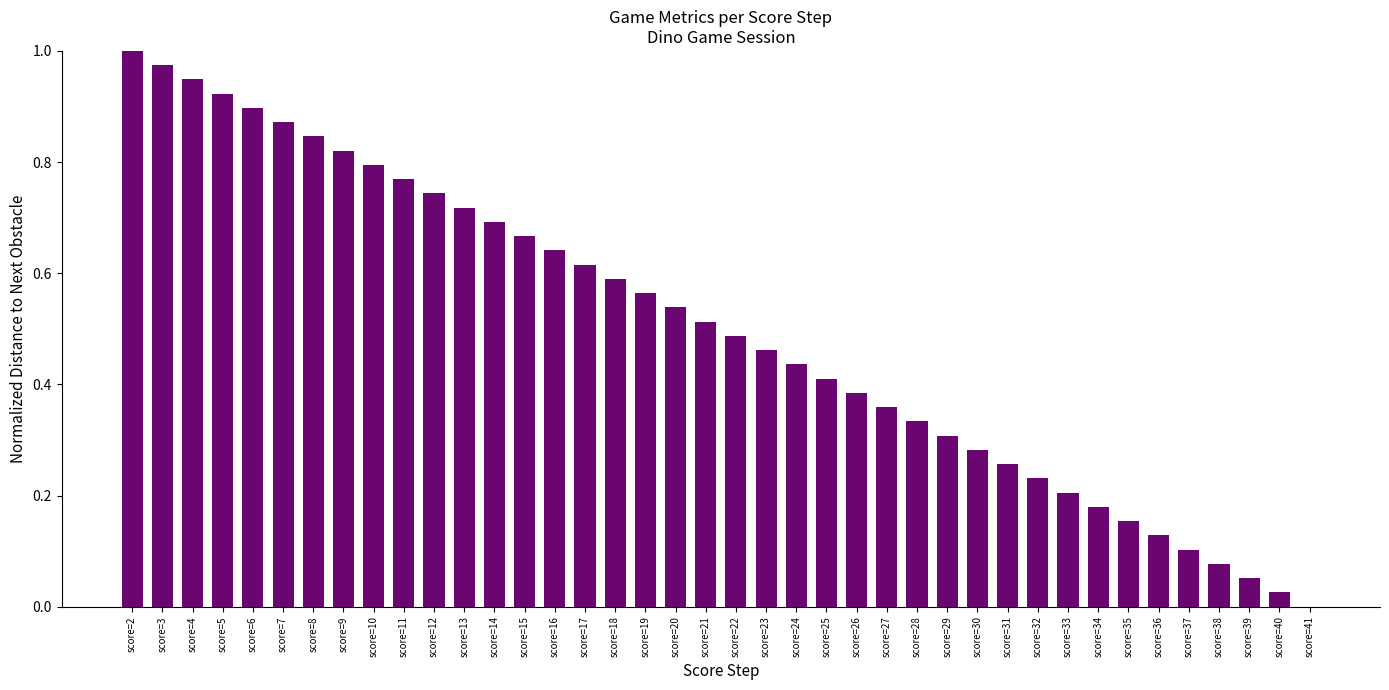

The chart shows a value of 0.7 at score=26. True or false?

False